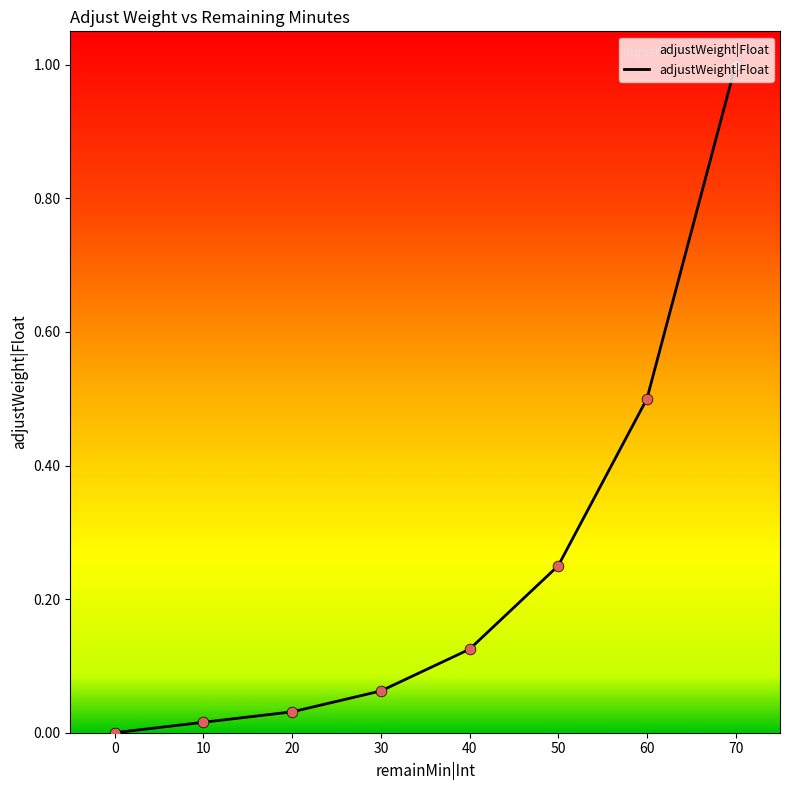

What is the change in value from 30 to 0?

-0.1